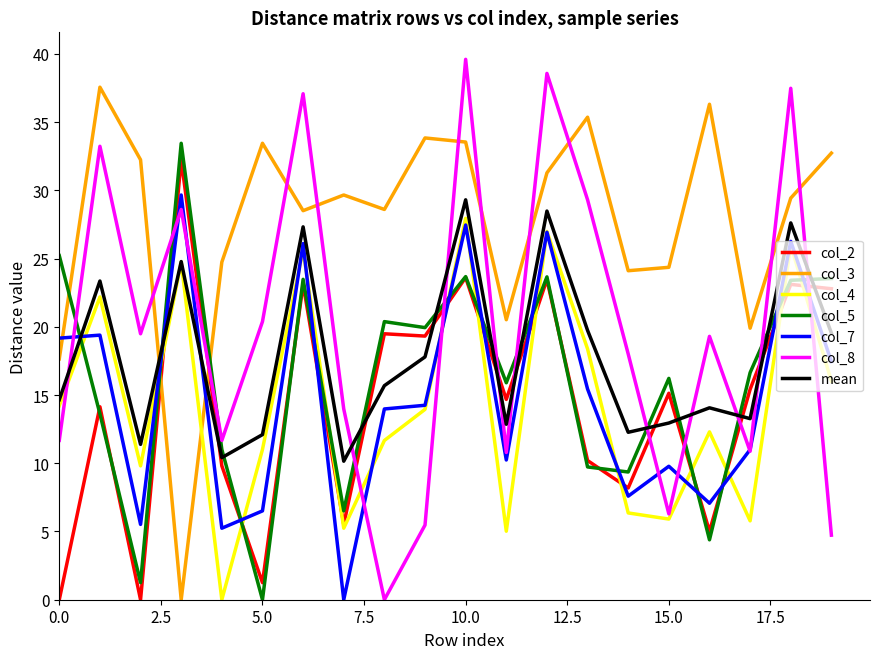

True or false: col_5 and col_3 intersect in this chart.

True